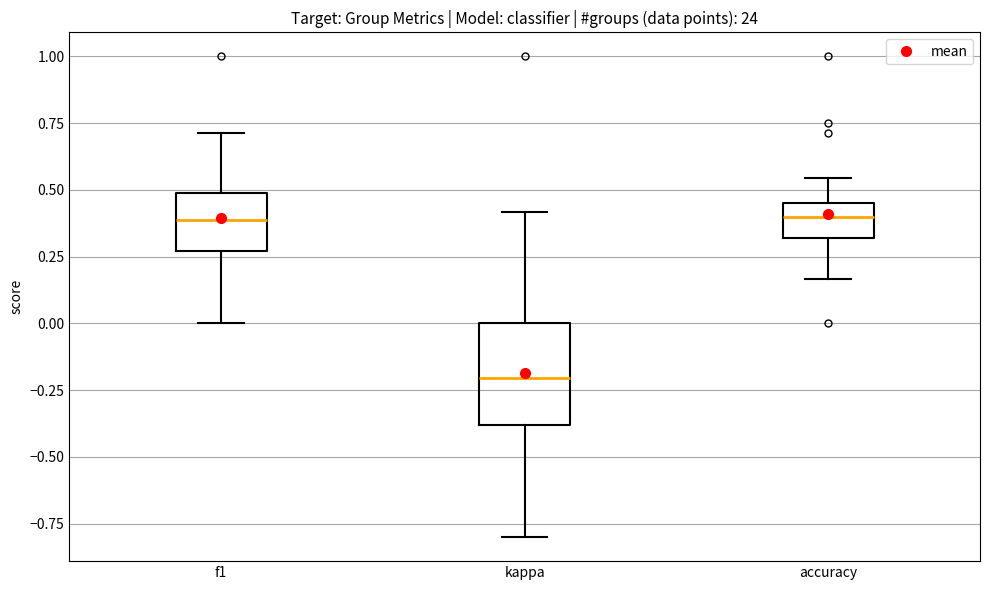

Which box is the tallest, from its lower edge to its upper edge?

kappa